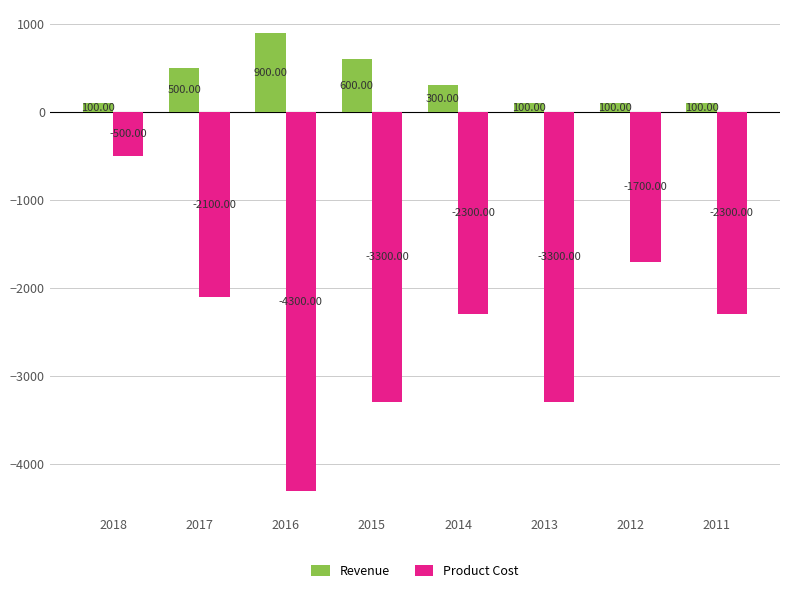

The Product Cost series shows -1314 at 2011. True or false?

False